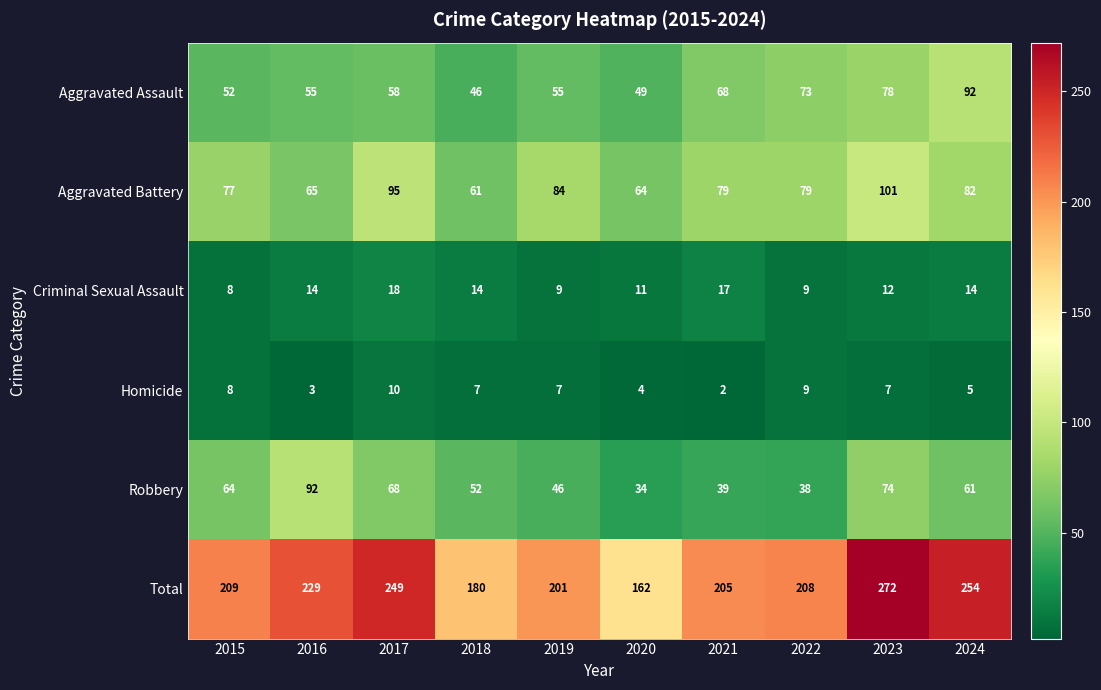

The Aggravated Battery series shows 84 at 2019. True or false?

True